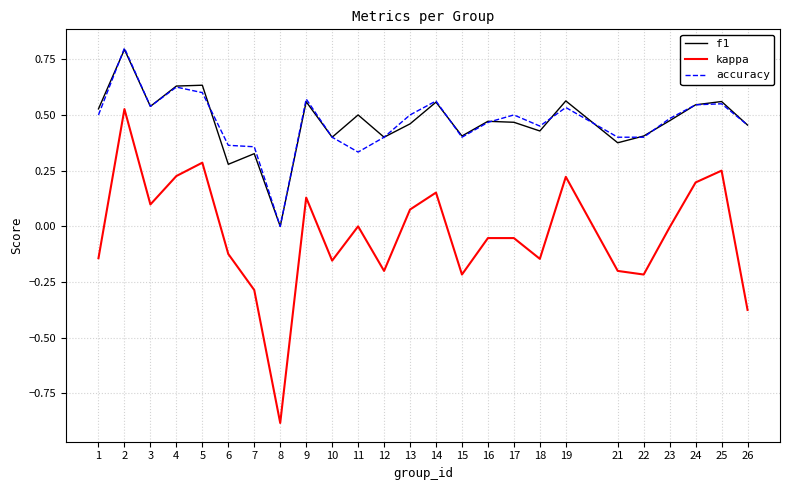

Is it true that accuracy equals 0.6 at 21?

False